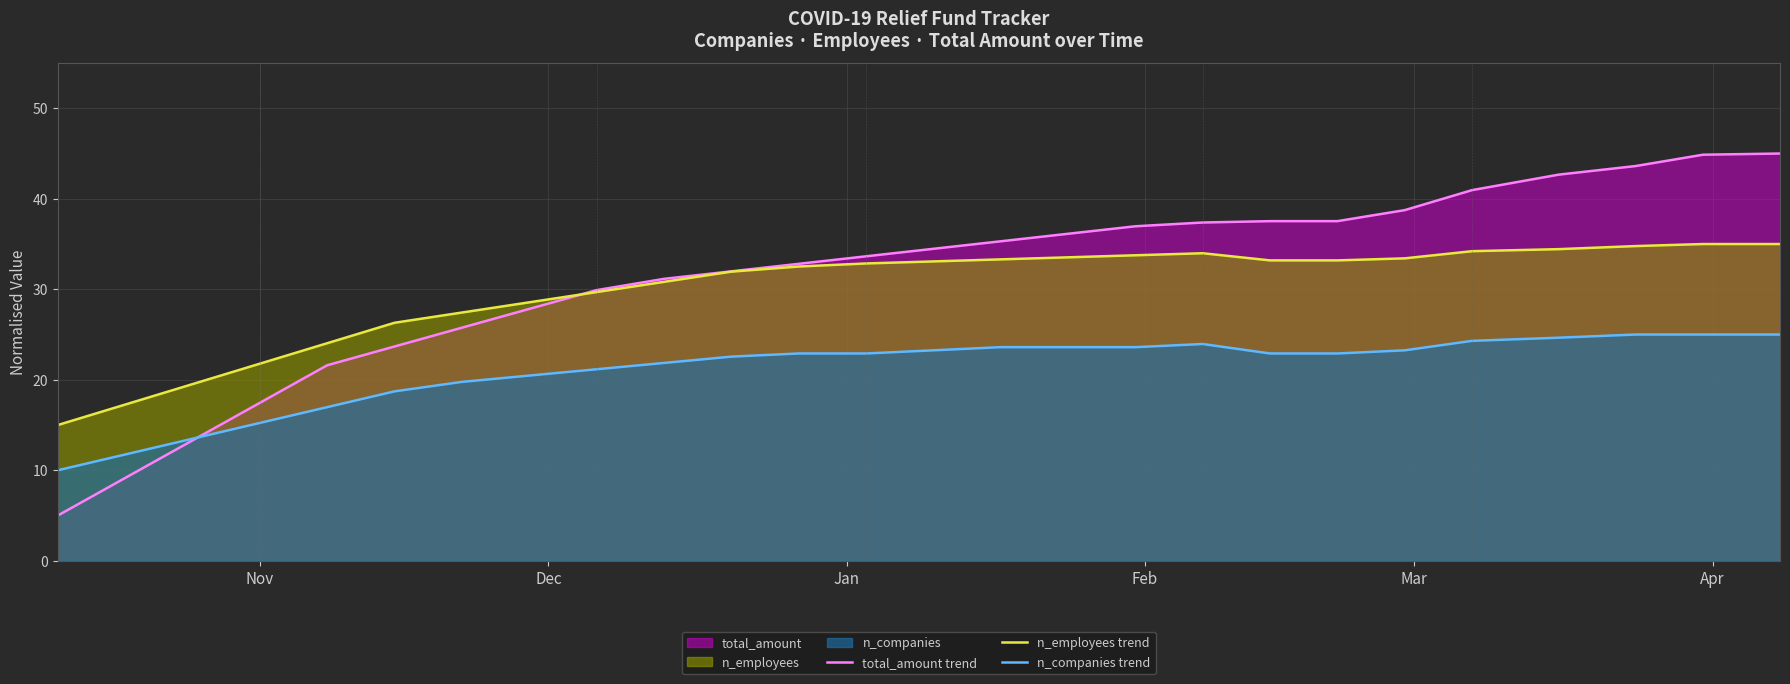

How many lines are shown in the chart?

3